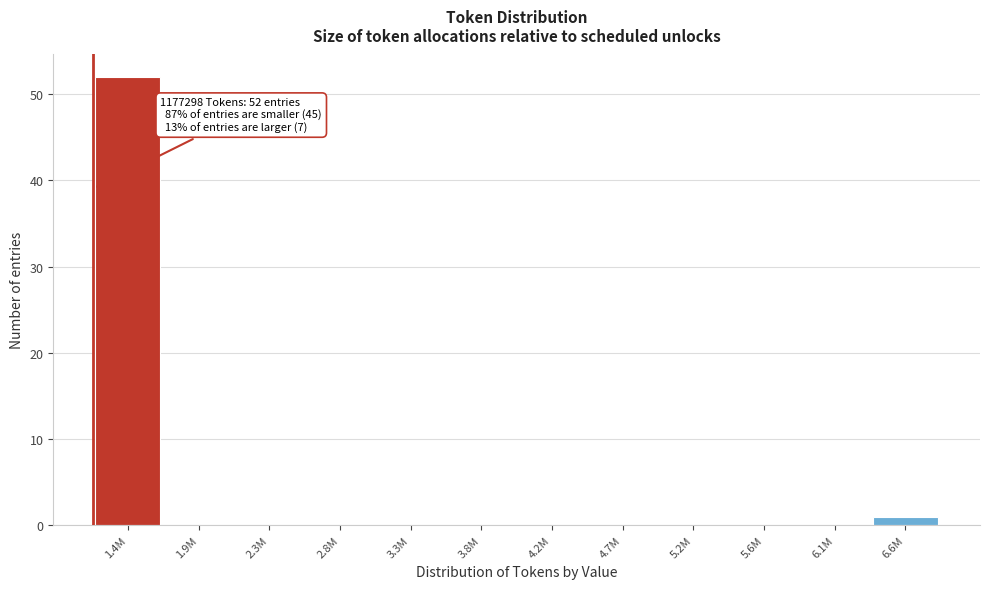

Reading left to right, extract all data points from this chart.

1.4M=52	1.9M=0	2.3M=0	2.8M=0	3.3M=0	3.8M=0	4.2M=0	4.7M=0	5.2M=0	5.6M=0	6.1M=0	6.6M=1